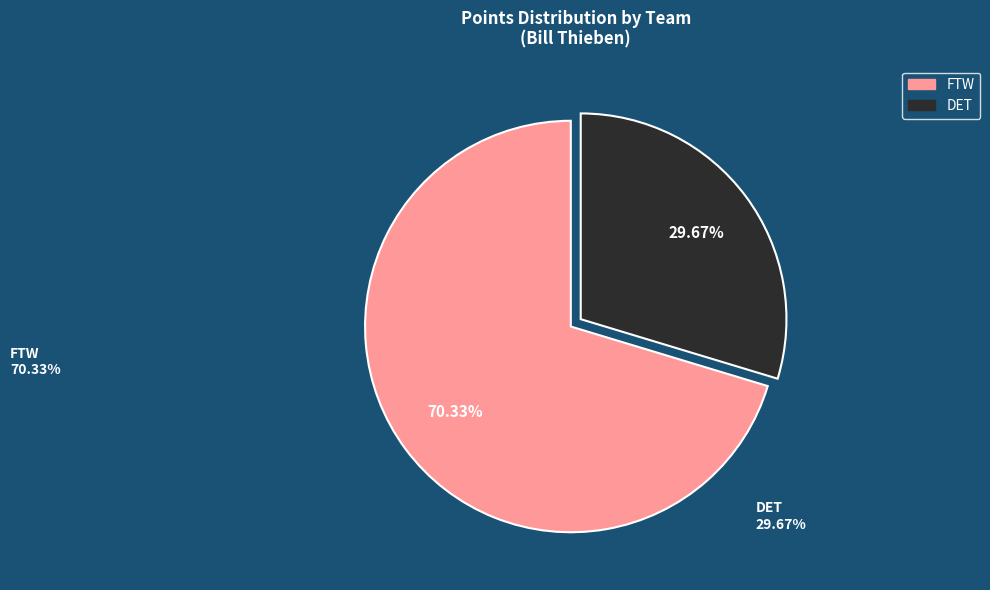

True or false: DET accounts for 30% of the total.

True